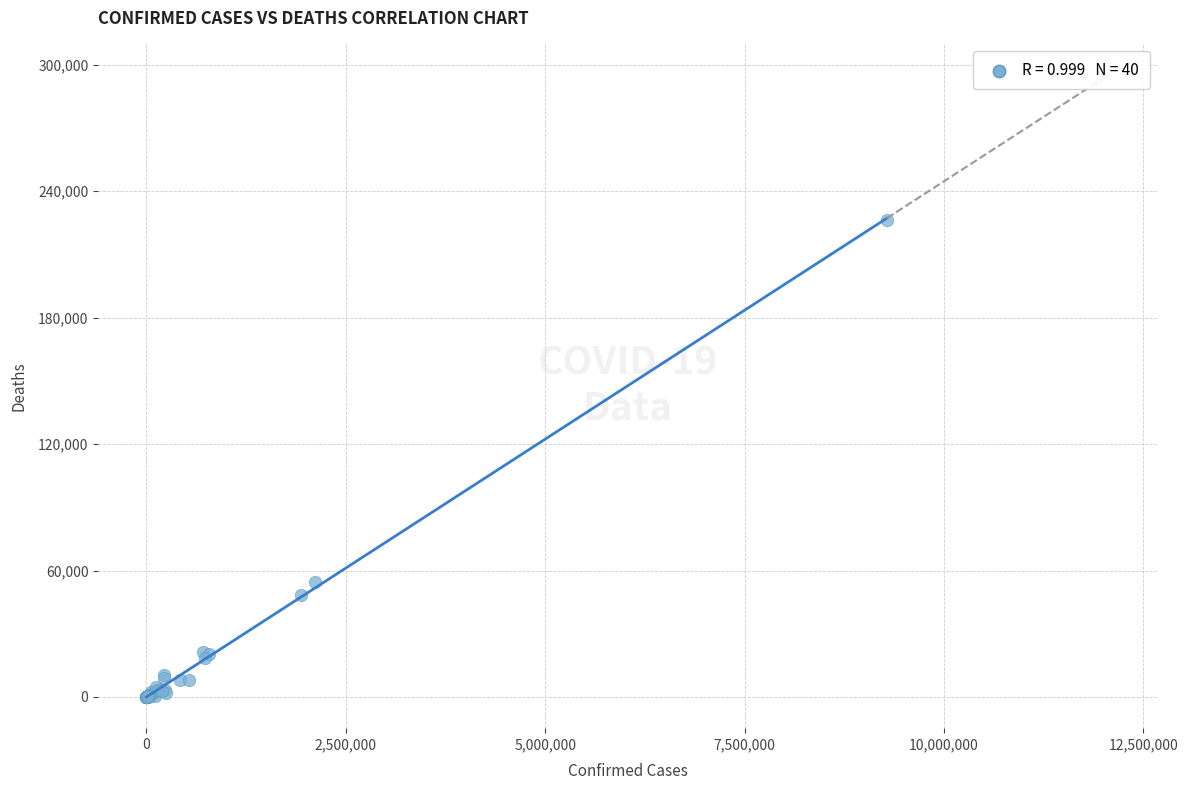

What Y value in the scatter plot is closest to 113154?

54576